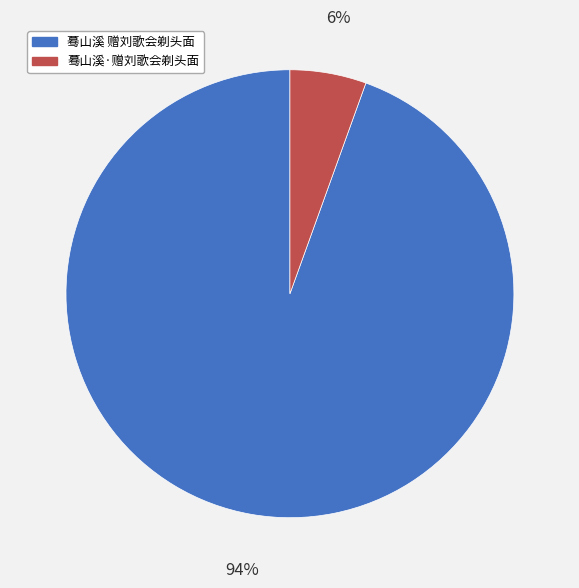

Is it true that 蓦山溪·赠刘歌会剃头面 is 6% of the pie?

True